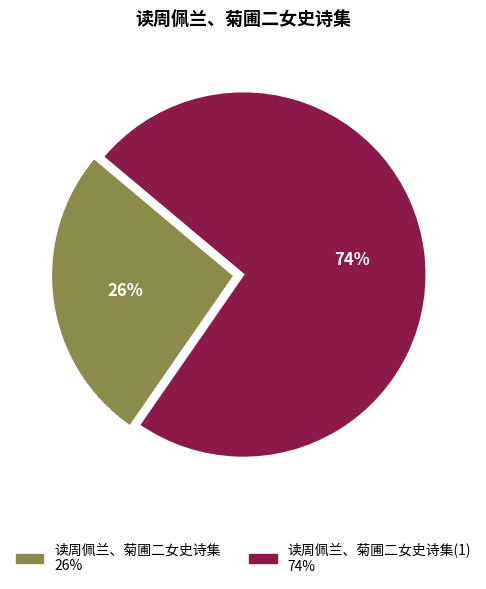

Does any single category account for the majority?

Yes